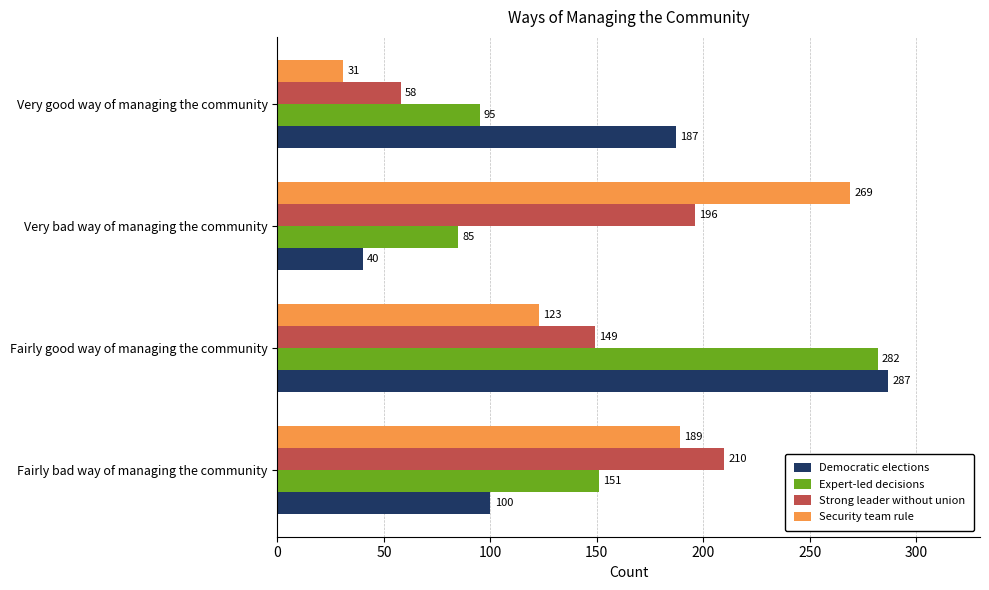

True or false: Strong leader without union has a value of 141 at Fairly bad way of managing the community.

False